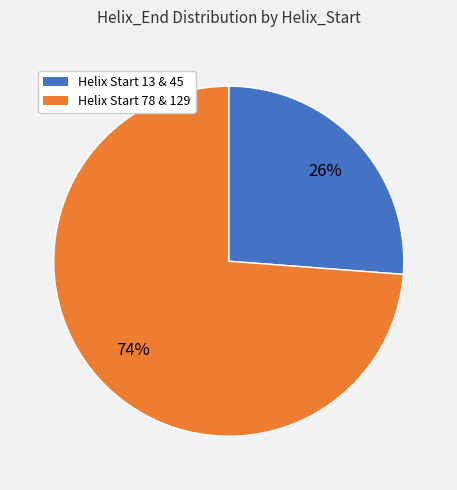

Between Helix Start 78 & 129 and Helix Start 13 & 45, which is larger?

Helix Start 78 & 129